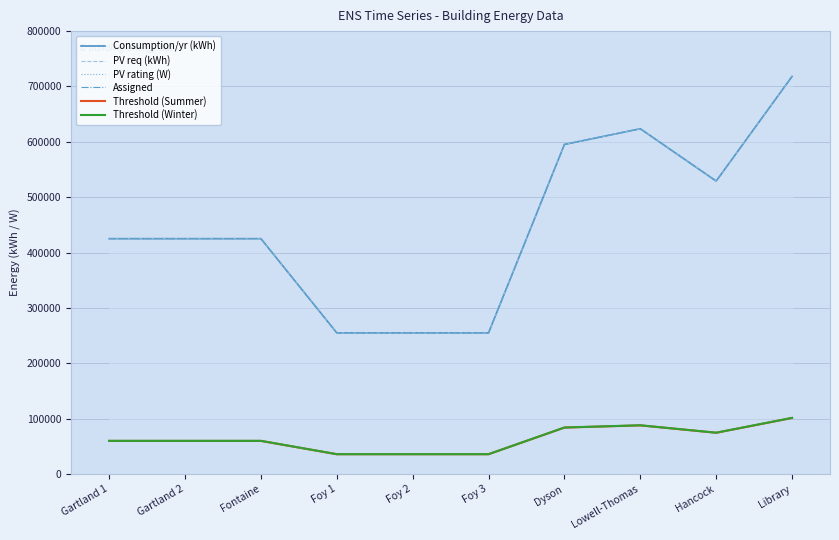

The Consumption/yr (kWh) series shows 425250 at Gartland 2. True or false?

True